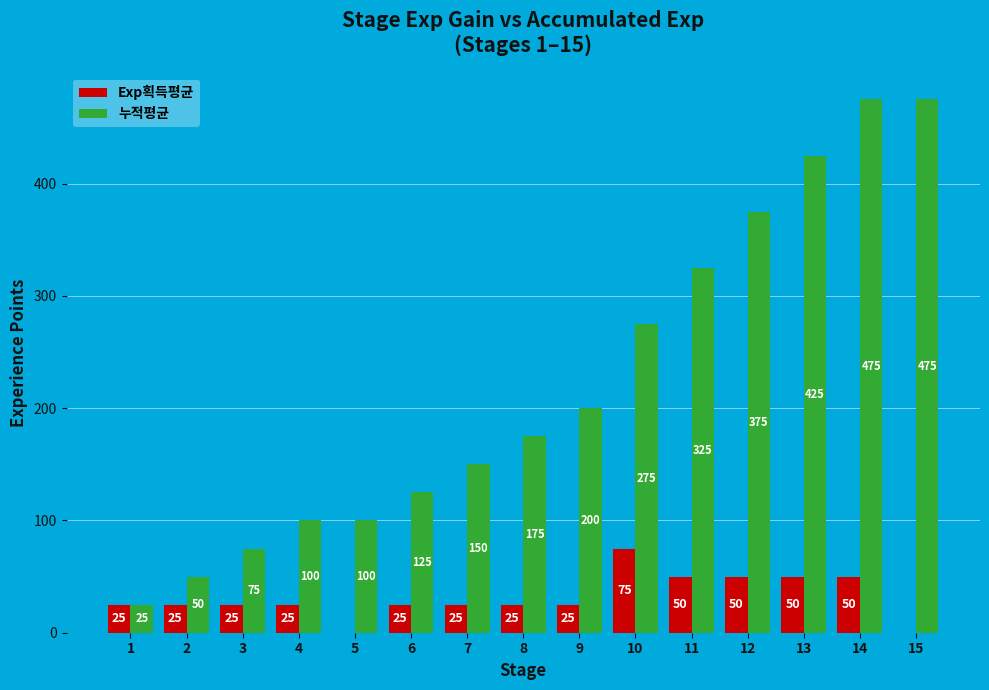

What is the maximum value for 누적평균?

475